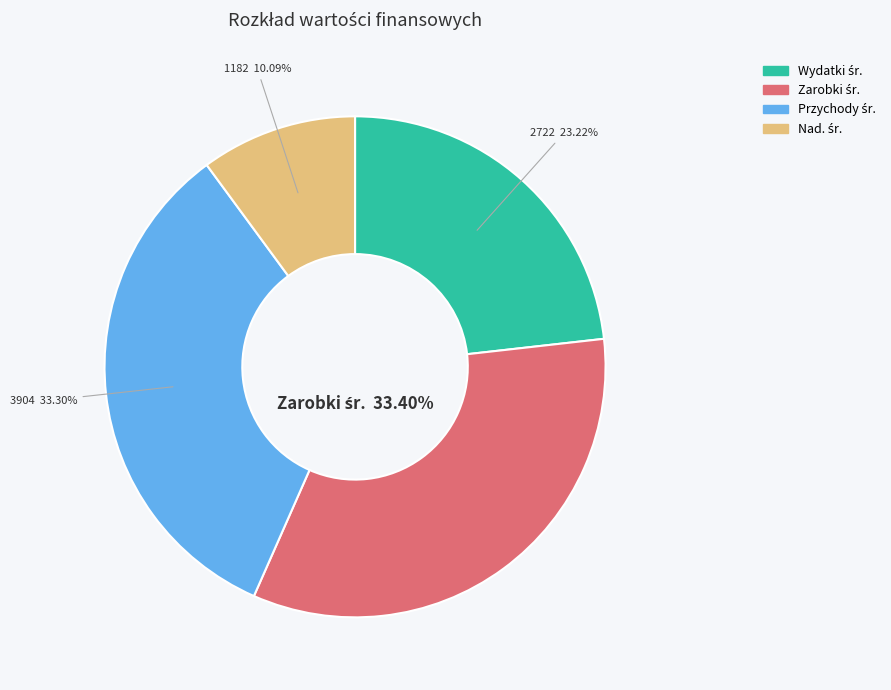

Is there any slice that represents more than half of the pie?

No